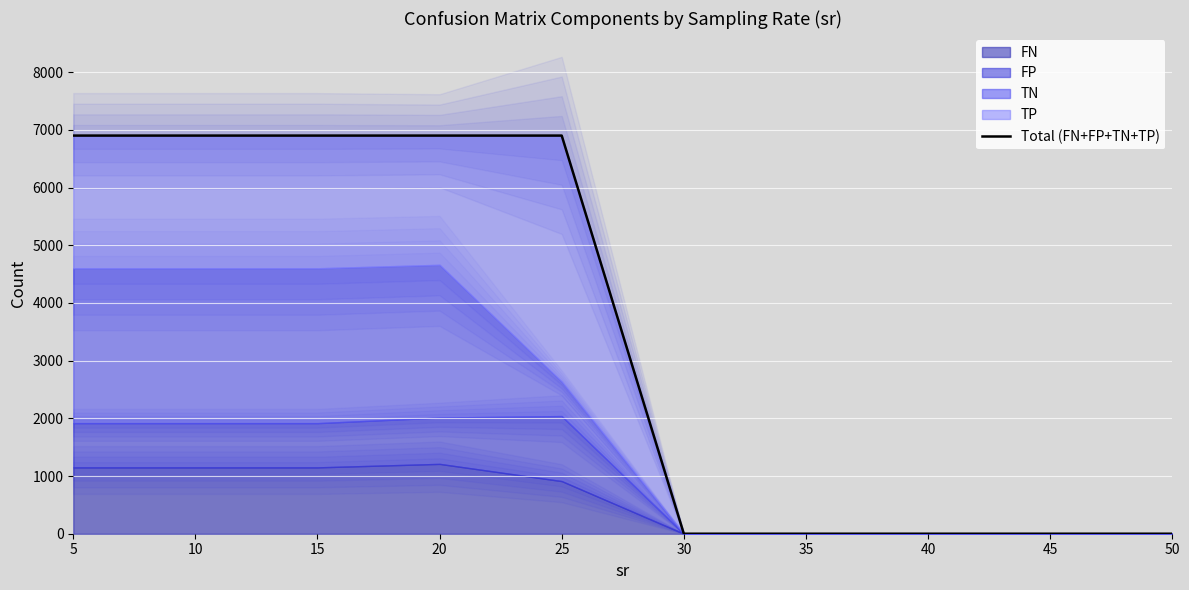

Which has a higher value, 50 or 10?

10